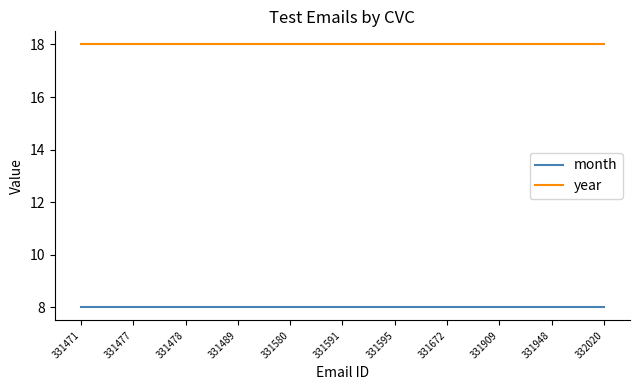

Is it true that year equals 18 at 331591?

True